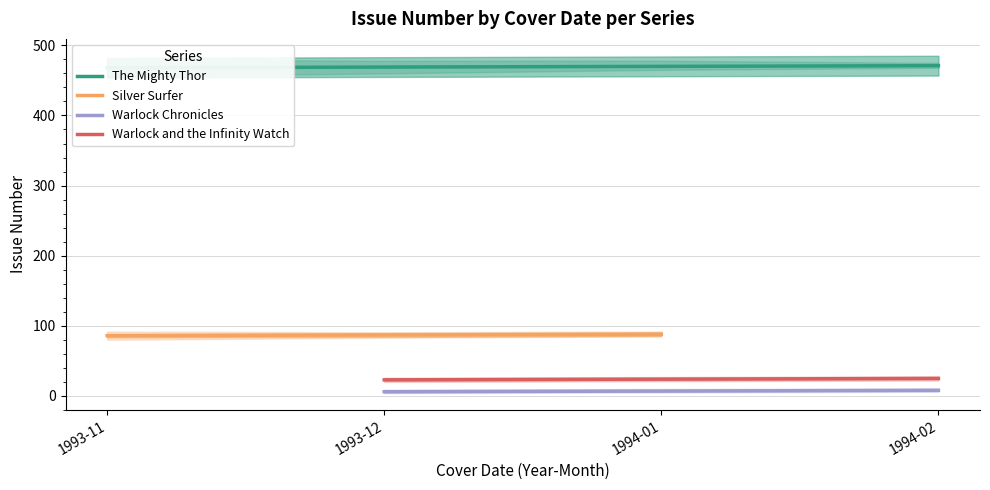

What is the value of the The Mighty Thor point at the 1st from the left?

468